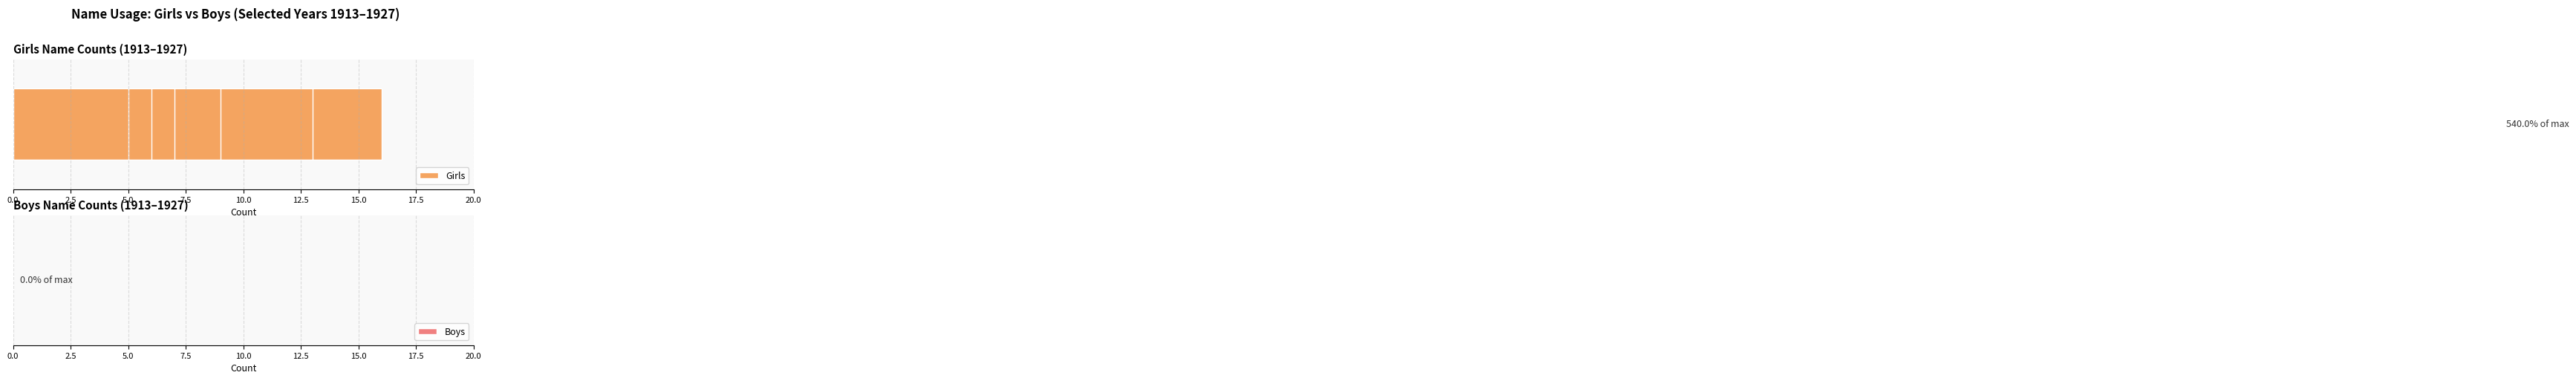

How many series are shown in this chart?

2